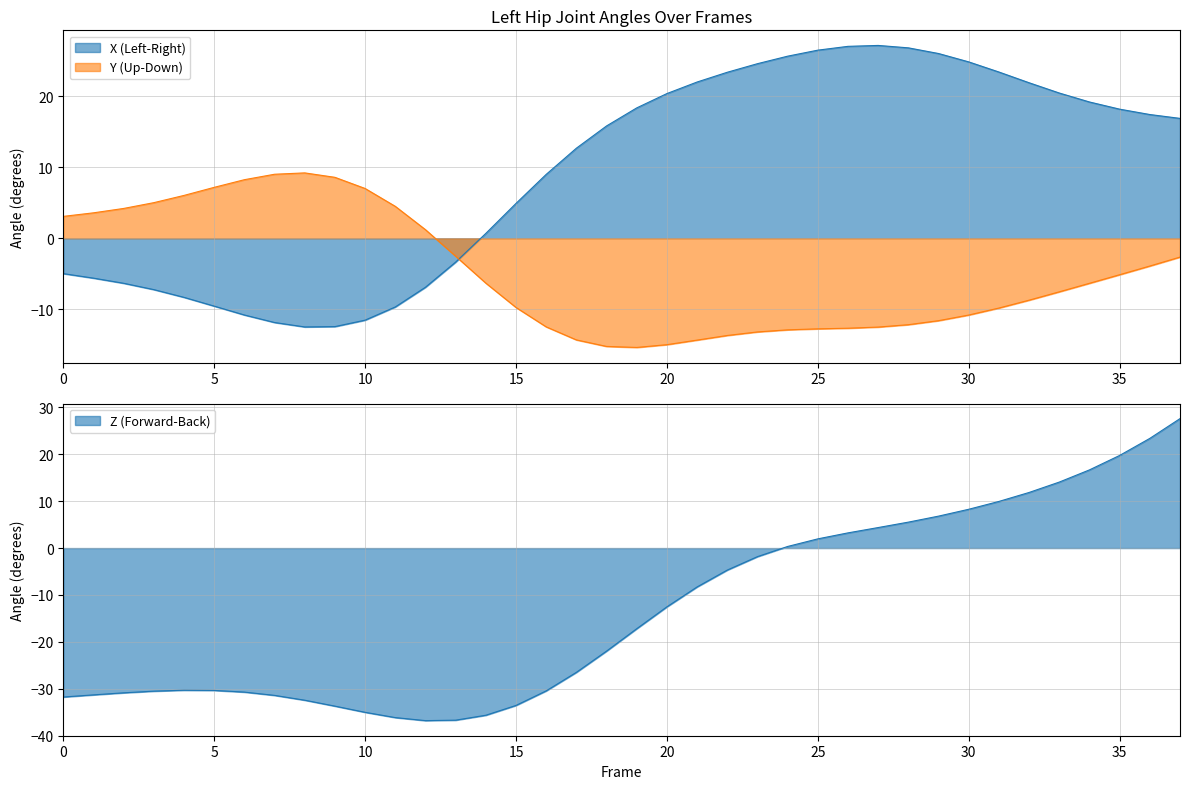

Which category has the highest value across all series?

37